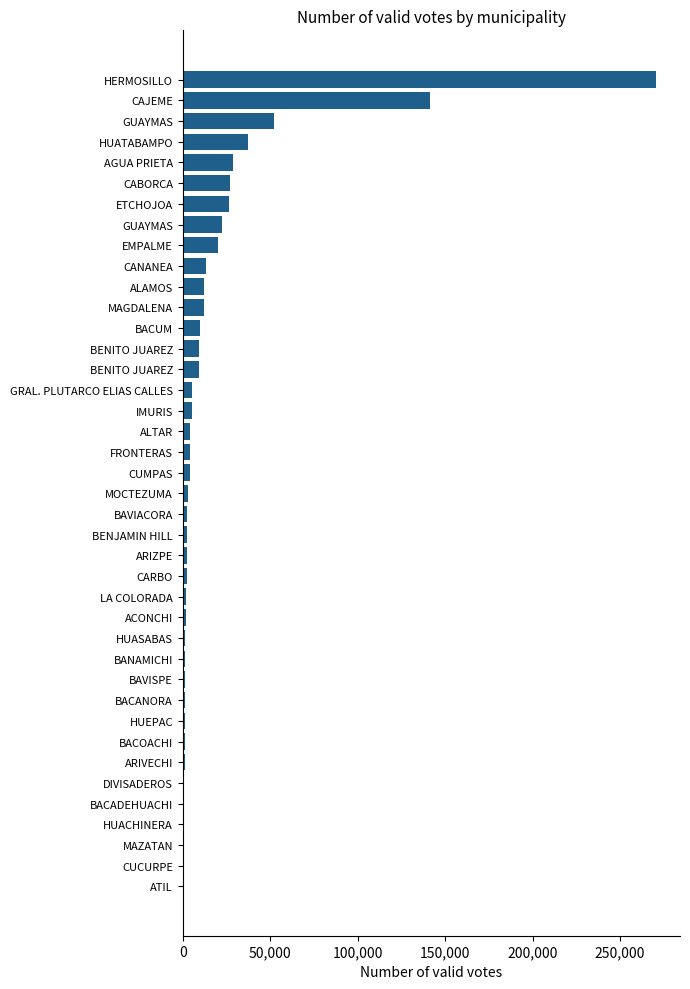

What is the maximum value shown in the chart?

270694